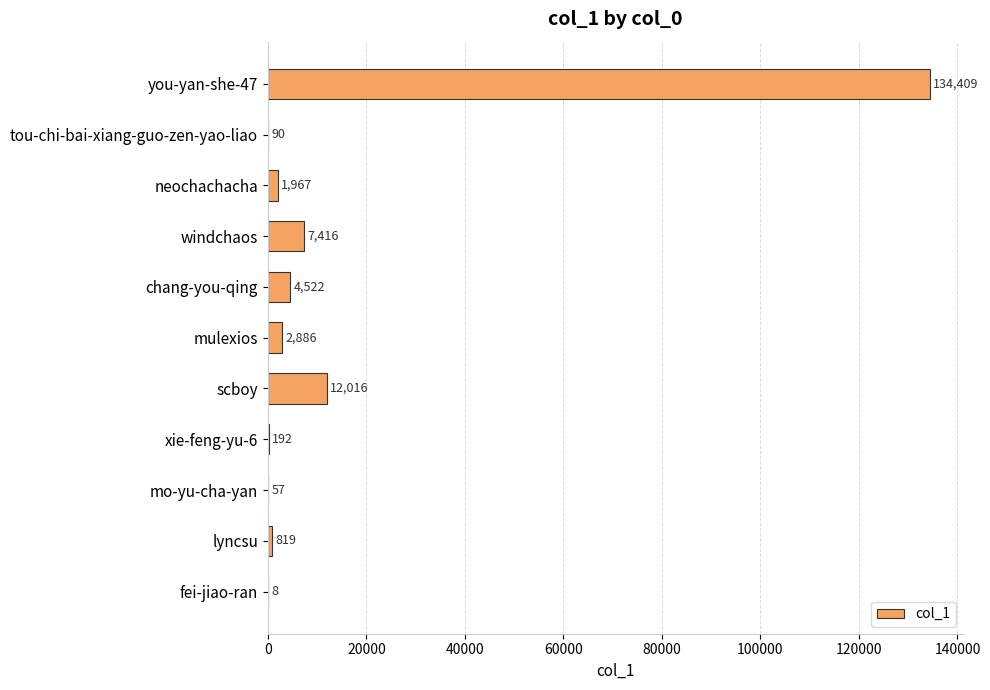

Where is the data nearest to the value 67208?

scboy